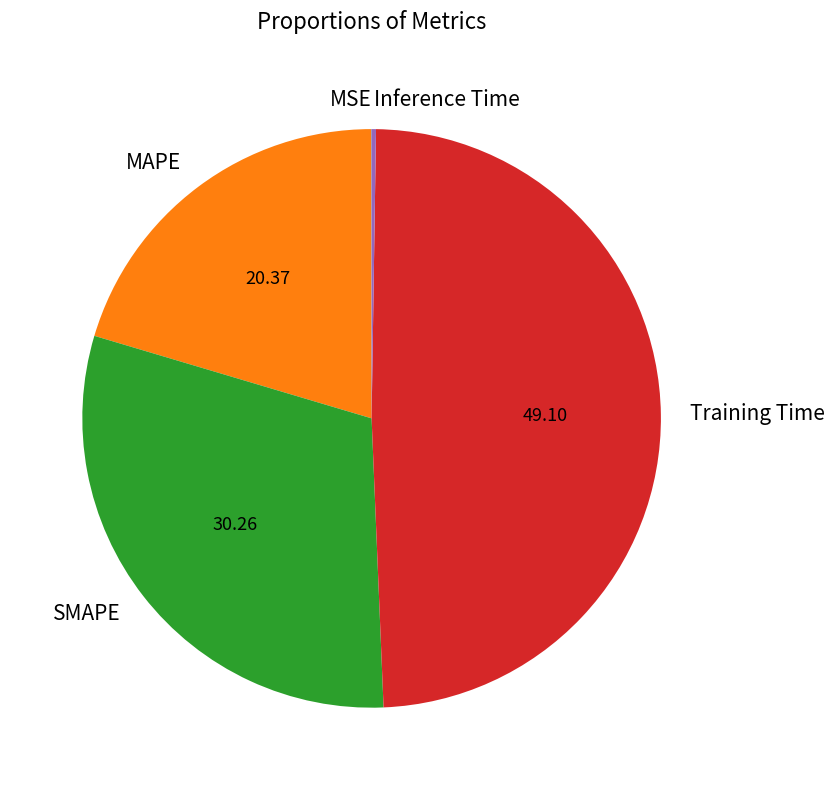

Is there a majority slice in this chart?

No